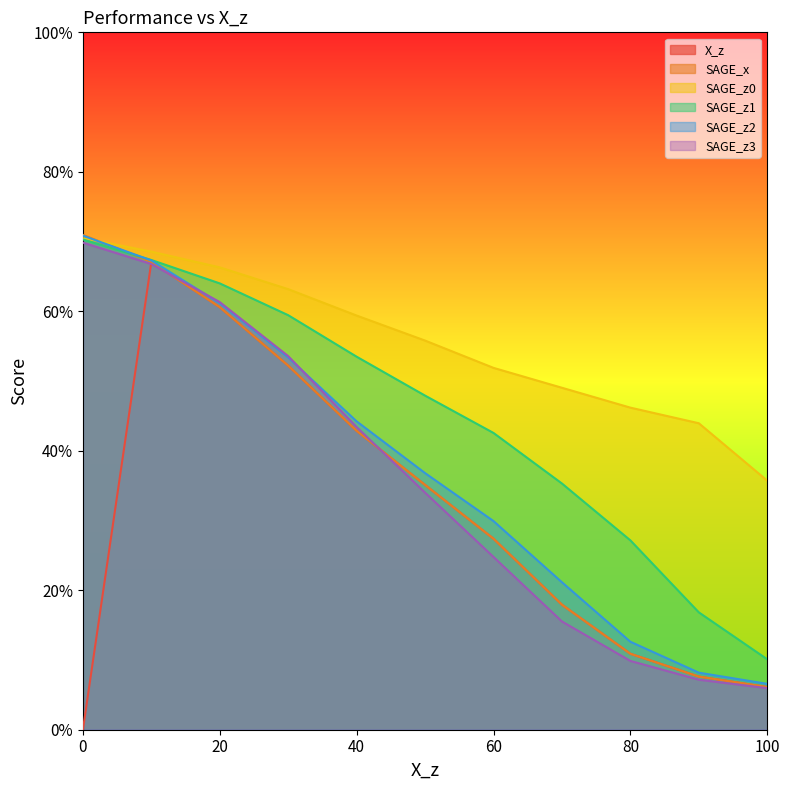

Which series has the largest range (max minus min)?

X_z